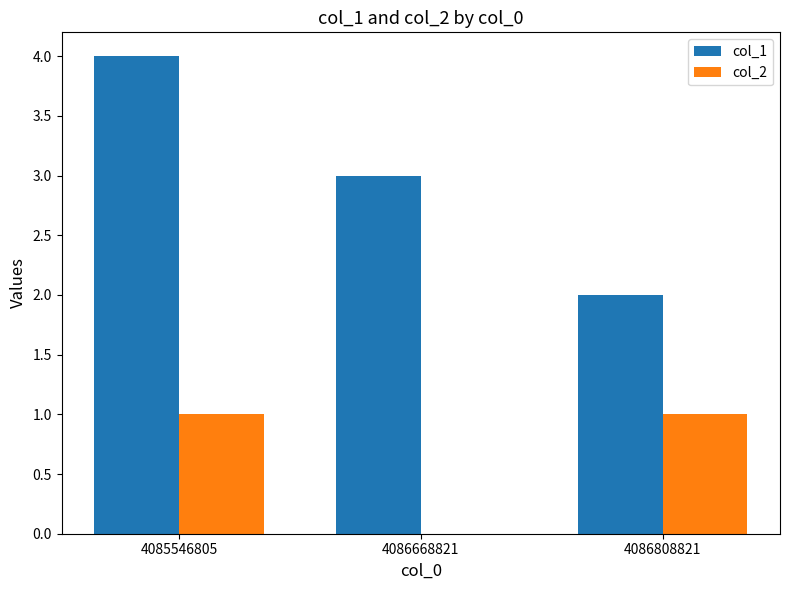

Reading left to right, transcribe all the data shown in this chart.

col_1: 4	3	2
col_2: 1	0	1